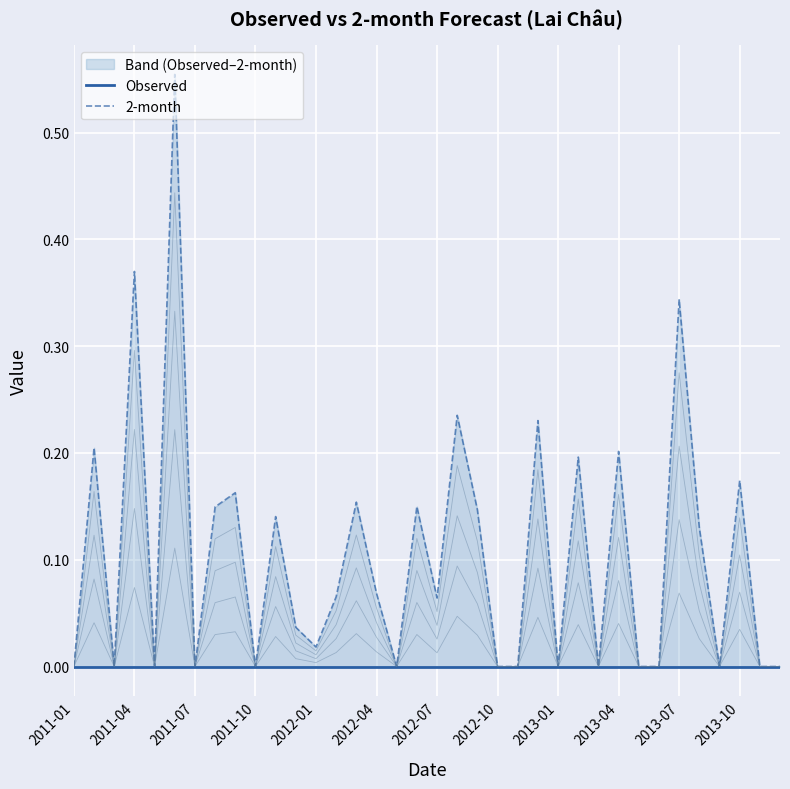

Between 2011-10 and 31, which series saw the biggest shift?

2-month